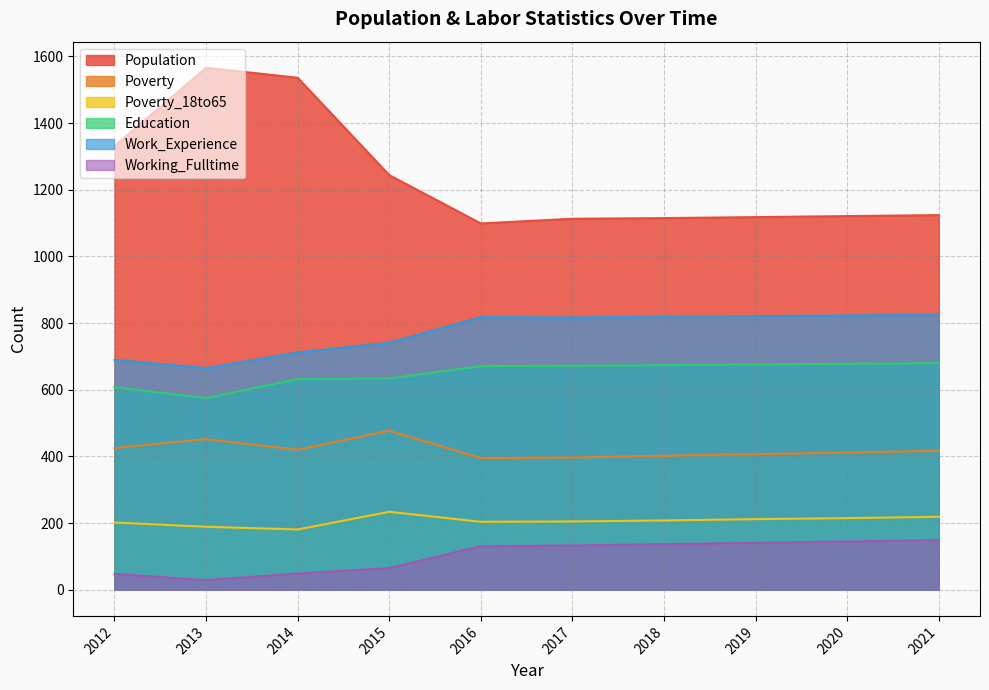

How many data points in Work_Experience are above 818?

4